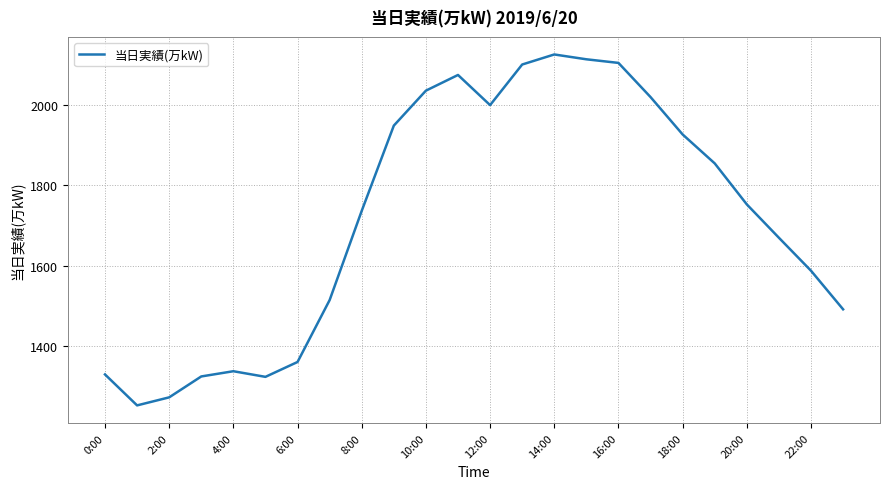

What is the difference between the maximum and minimum values?

873